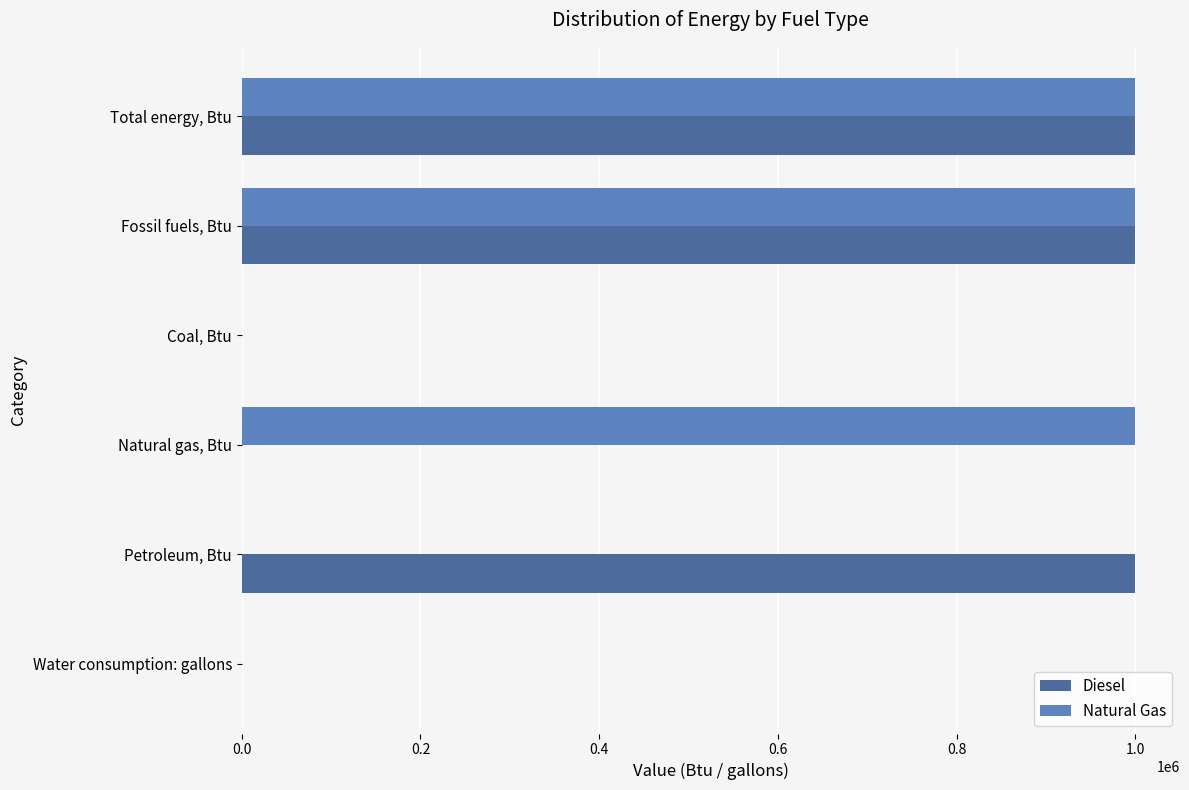

Which series changed the most between Coal, Btu and Natural gas, Btu?

Natural Gas